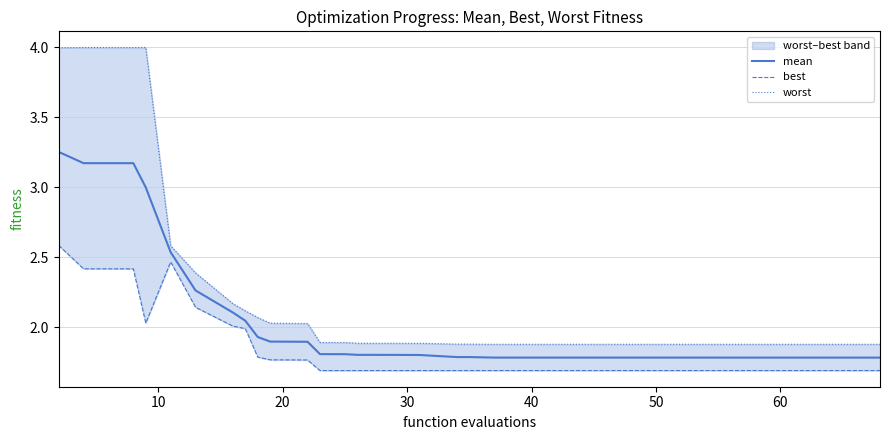

Rank the series by their average value, from lowest to highest.

best, mean, worst